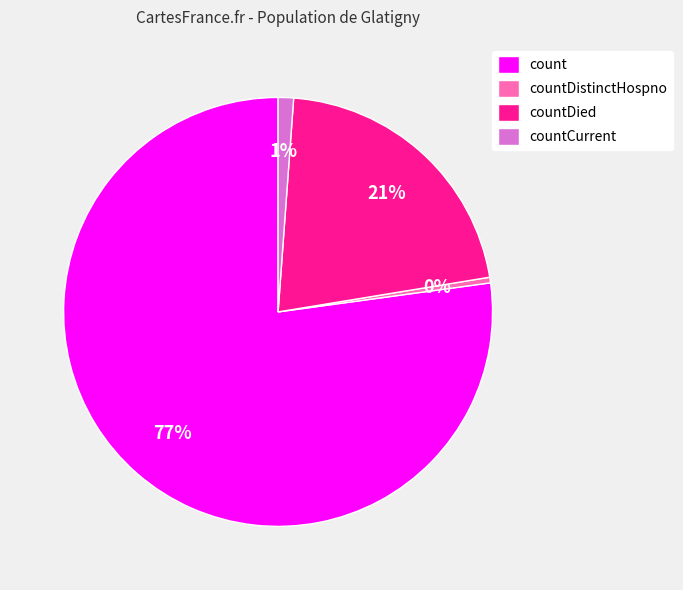

What is the largest slice in the pie chart?

count